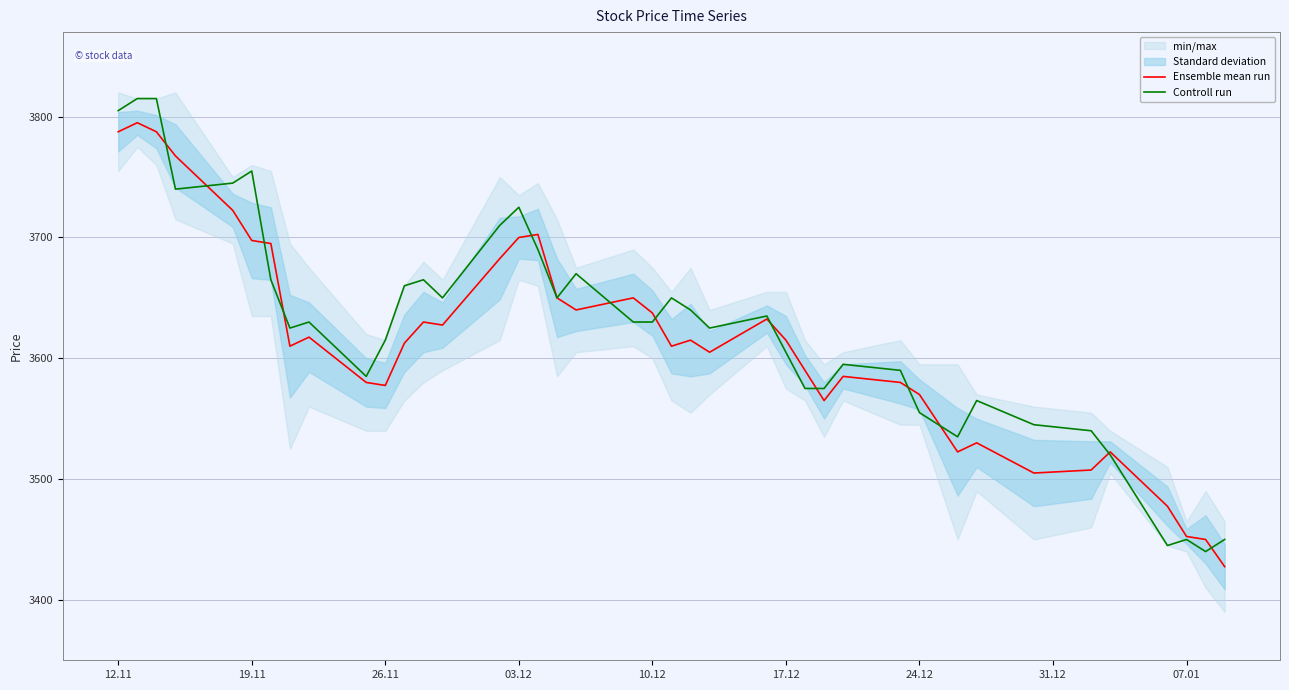

Is it true that Controll run equals 3555.0 at 24.12?

True